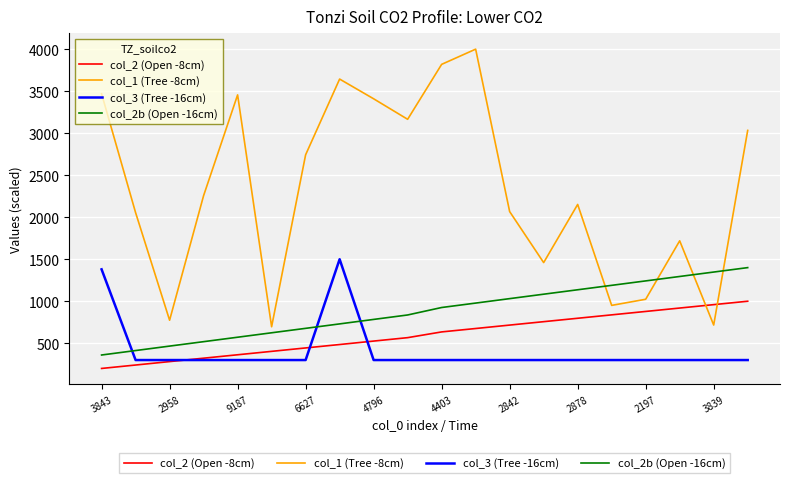

What is the smallest value displayed?

200.0